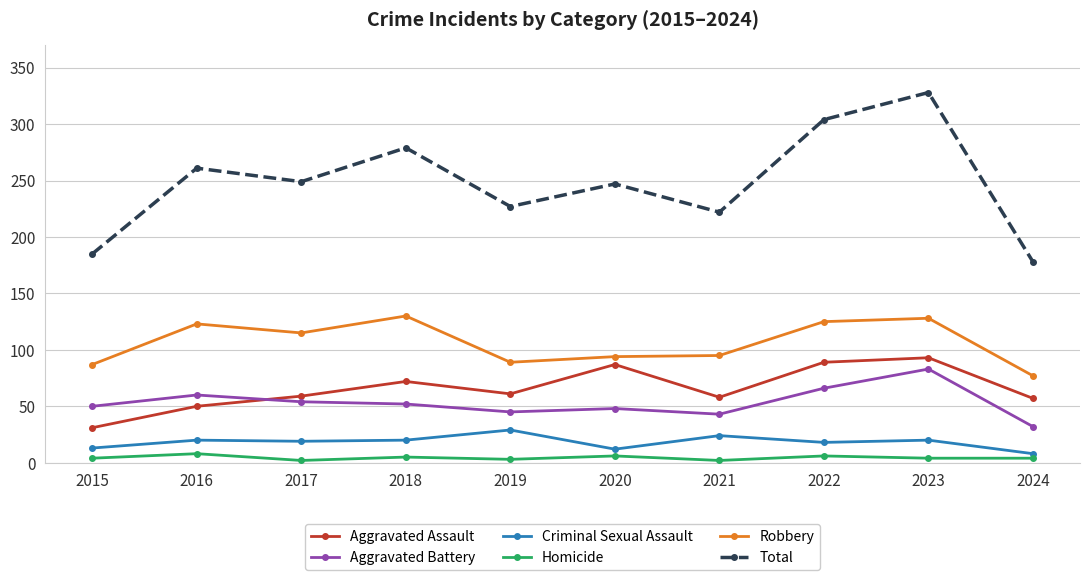

At 2018, list the series in order from smallest to largest.

Homicide, Criminal Sexual Assault, Aggravated Battery, Aggravated Assault, Robbery, Total